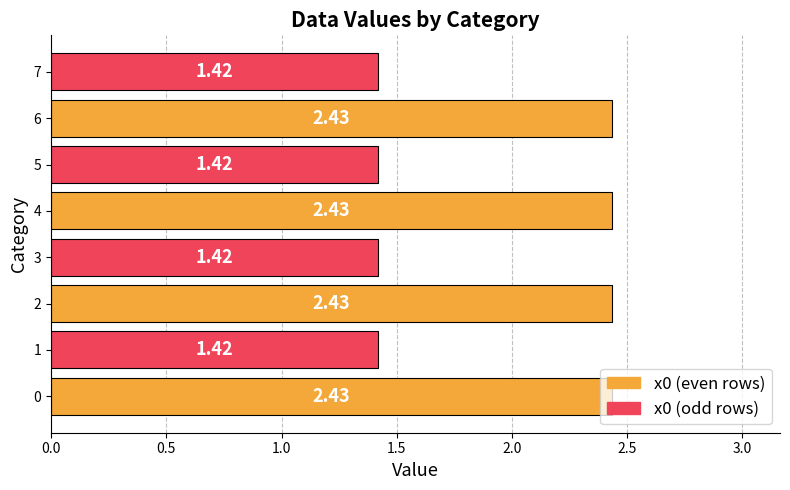

What is the average value?

1.9